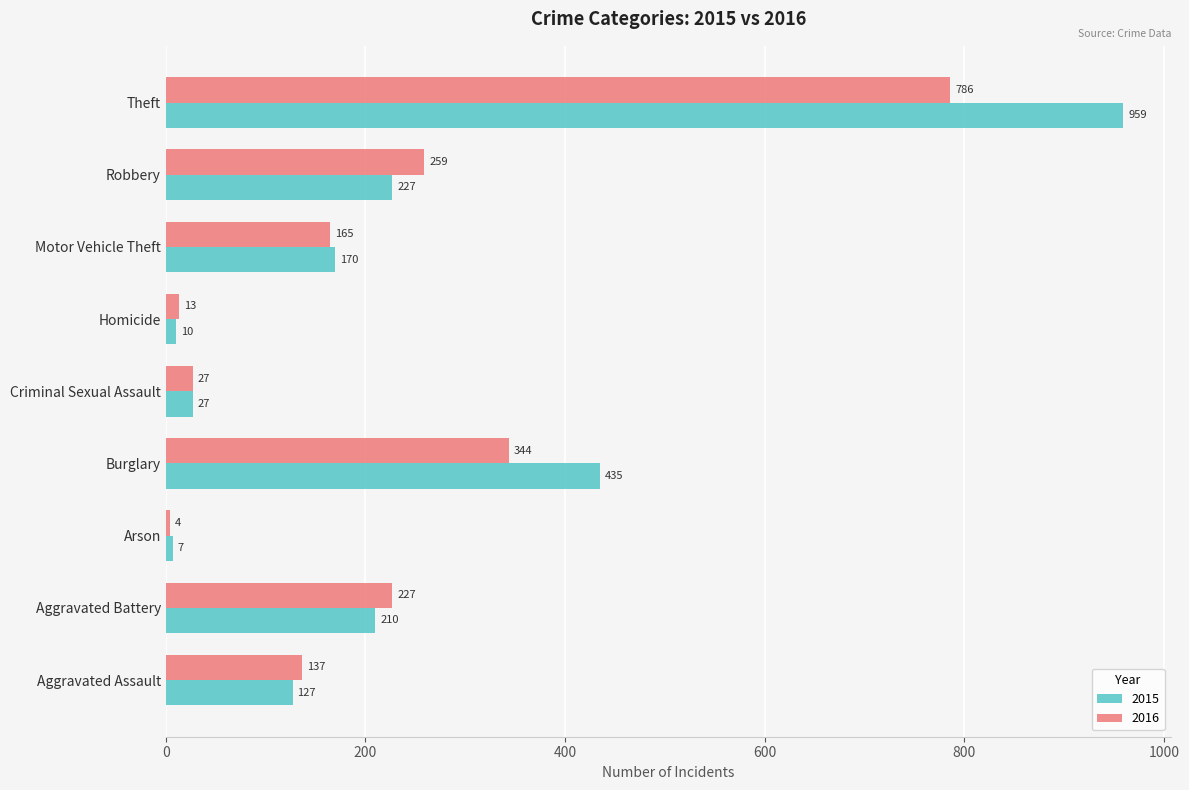

What is the lowest value of the 2016 series?

4